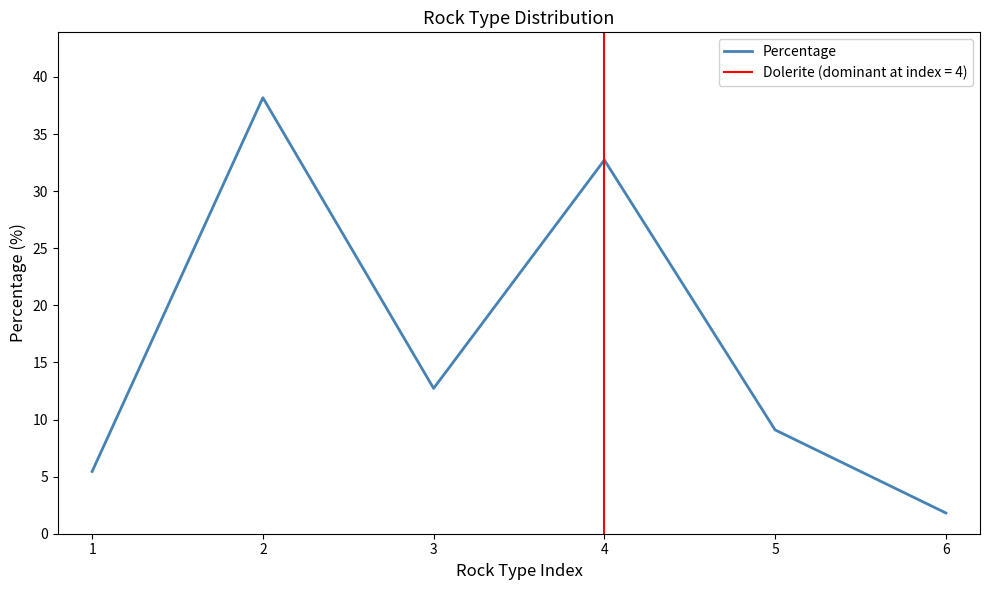

What is the greatest value displayed?

38.2